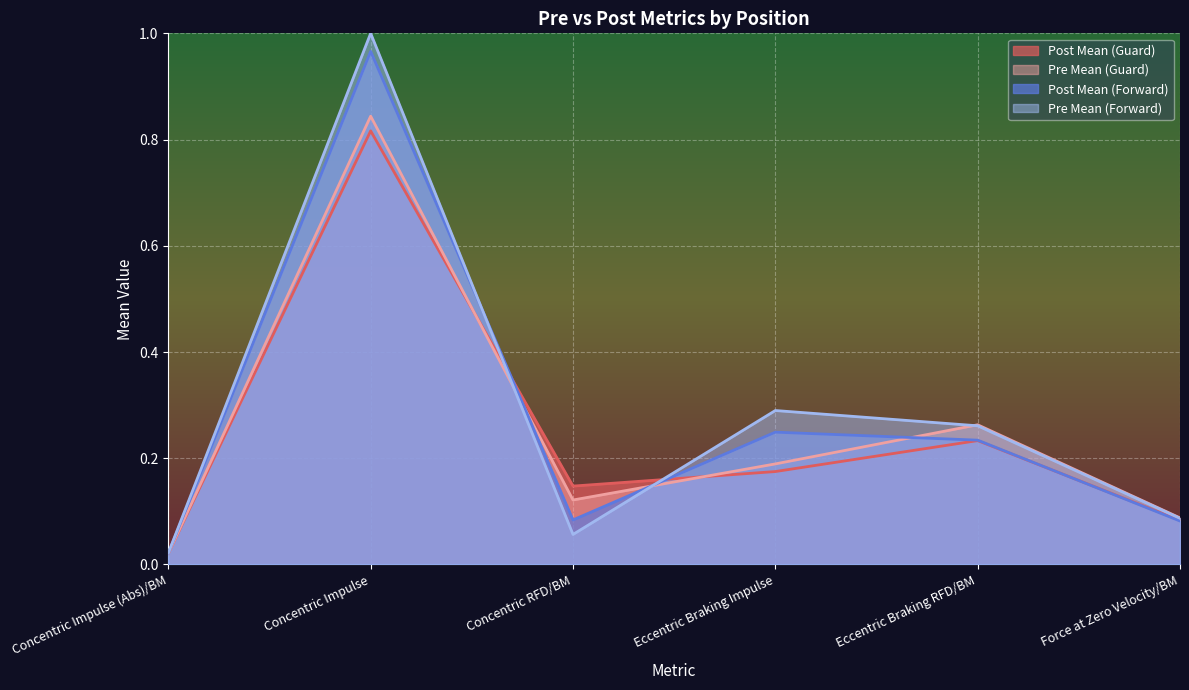

List the series in order of their peak value, highest first.

Pre Mean (Forward), Post Mean (Forward), Pre Mean (Guard), Post Mean (Guard)